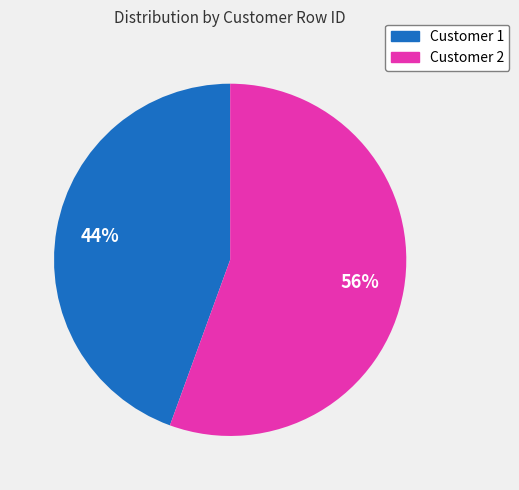

How many segments does this pie chart have?

2